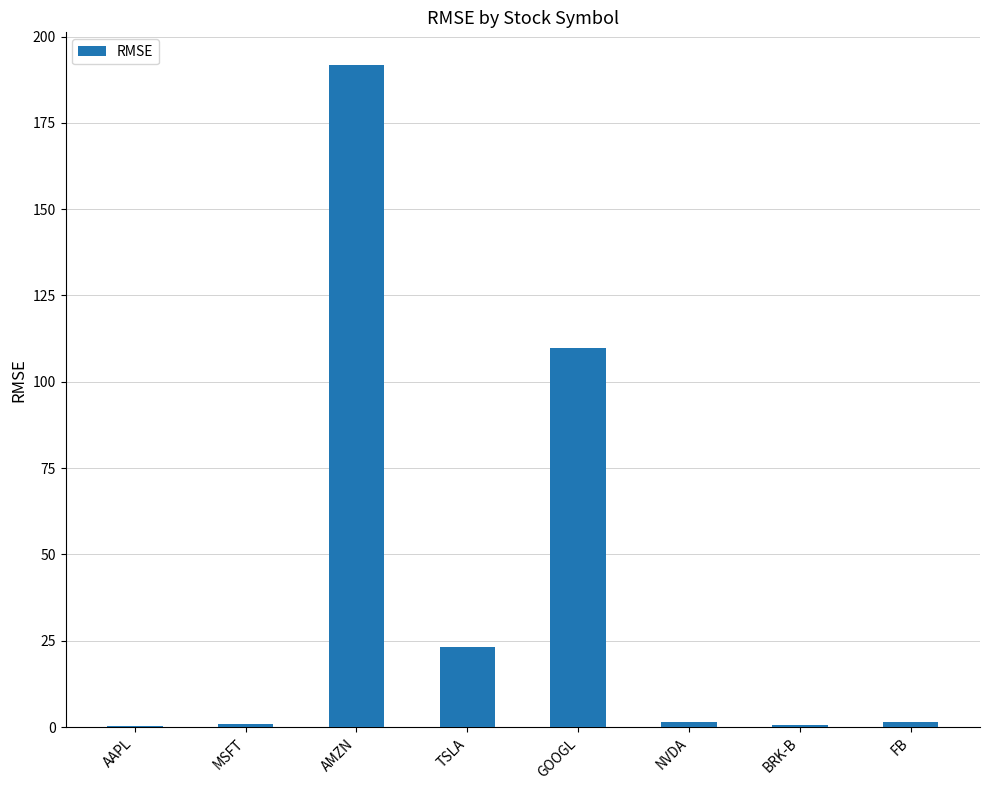

Are the bars horizontal?

No